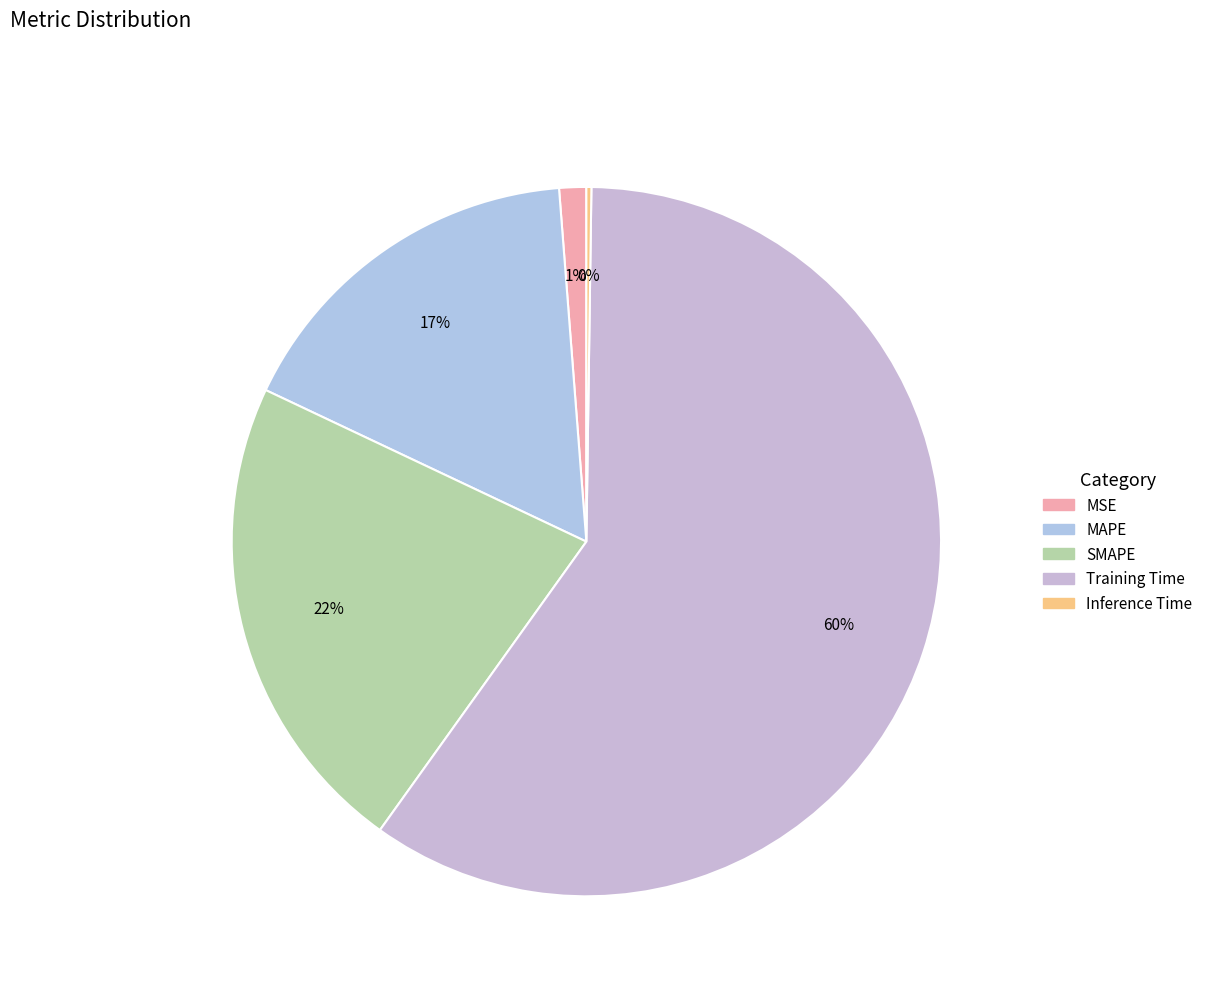

To the nearest percent, what is the combined percentage of MSE and SMAPE?

23%